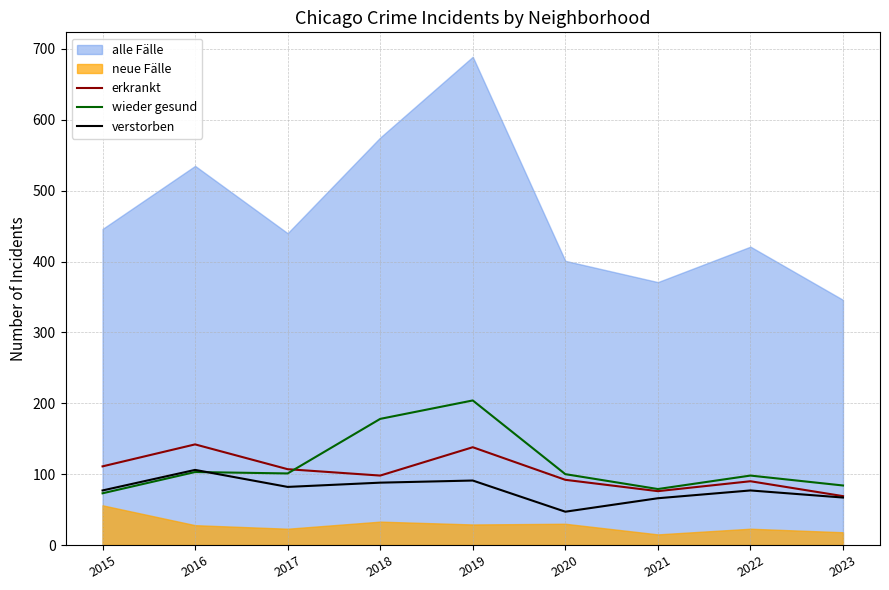

Between which two adjacent categories do wieder gesund and erkrankt first intersect?

2017 and 2018